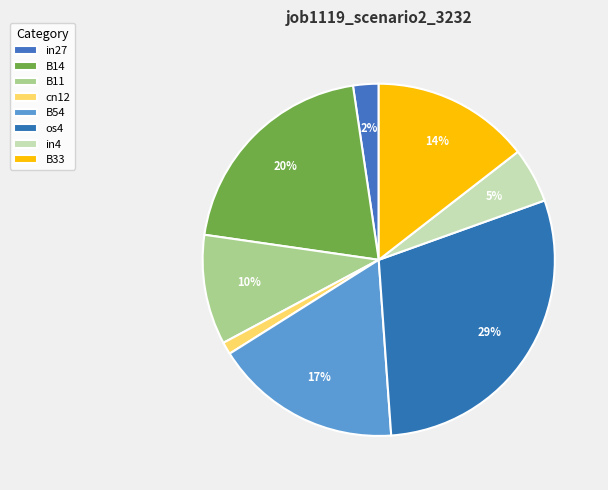

What percentage do in4 and B14 together represent?

25.4%